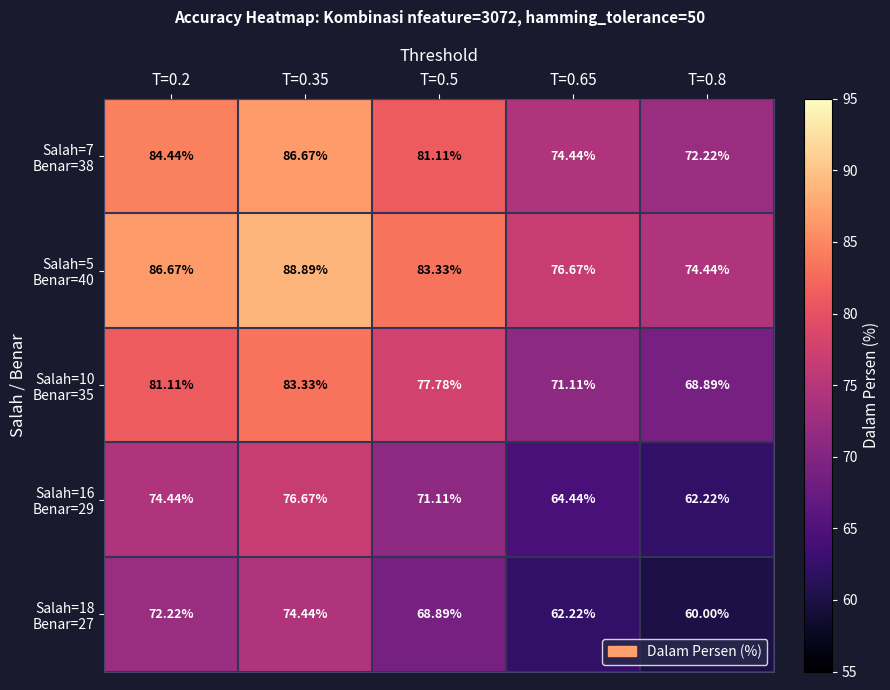

Which series has the widest spread of values?

Salah=18 Benar=27